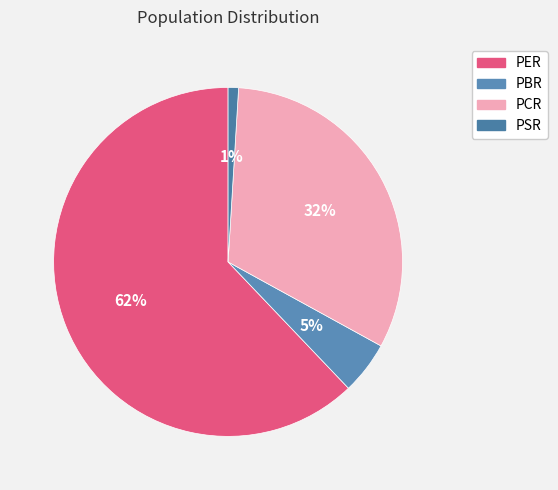

What is the change in value from PBR to PSR?

-4.1